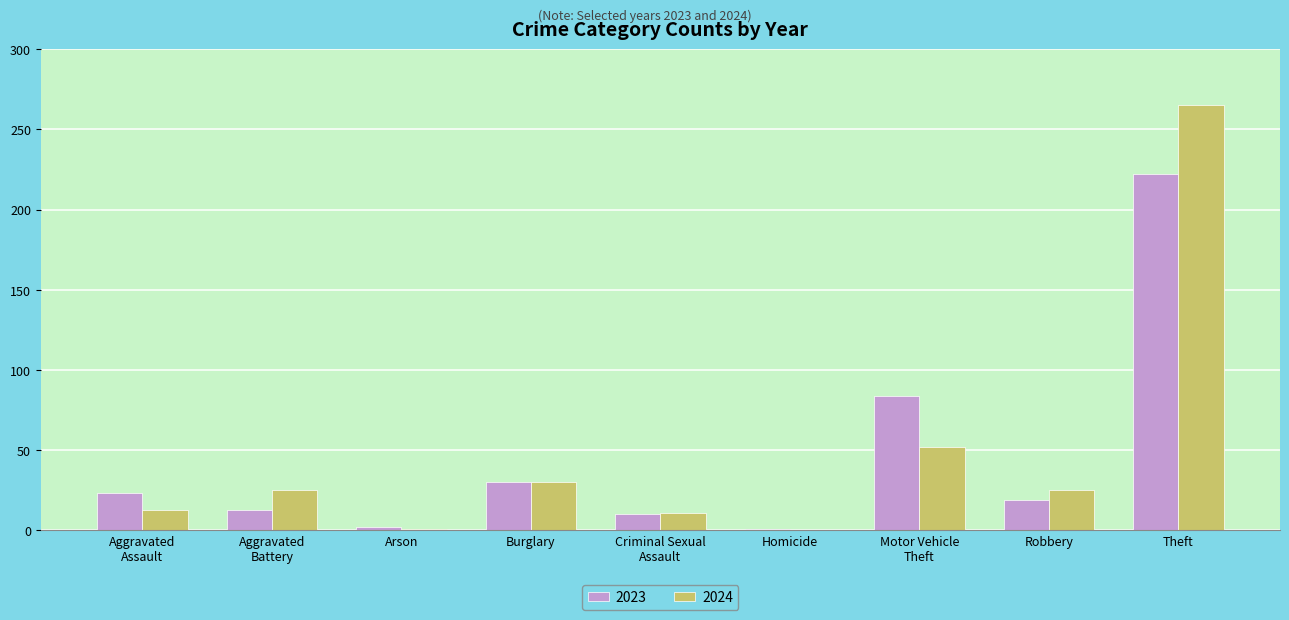

Which label corresponds to the largest value in the chart?

Theft